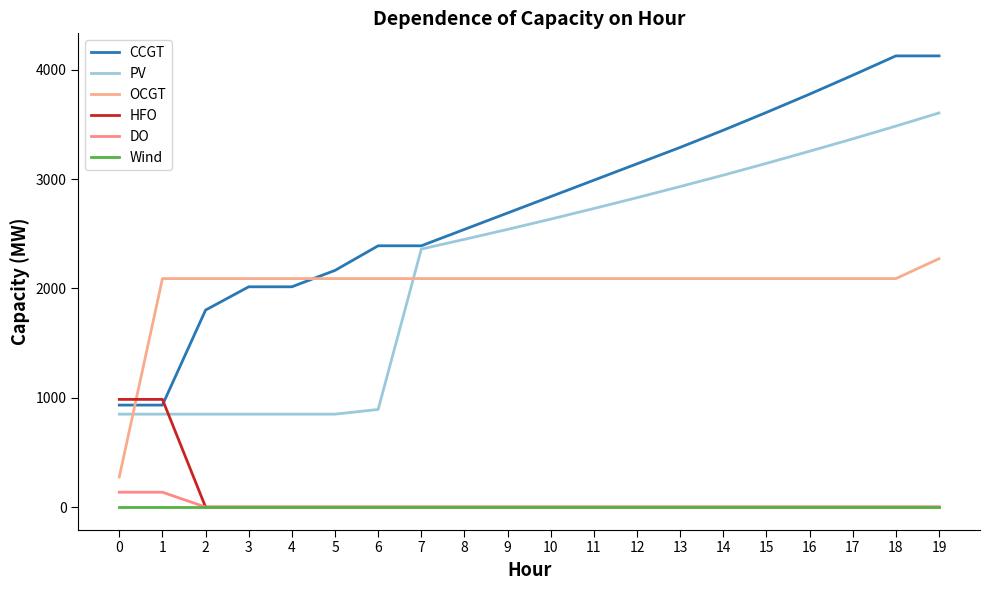

Which series has the widest spread of values?

CCGT